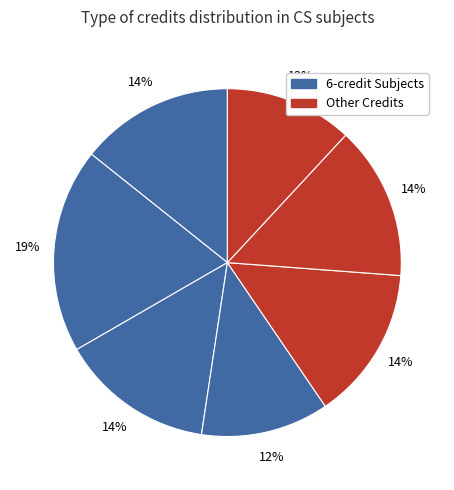

How many segments does this pie chart have?

7